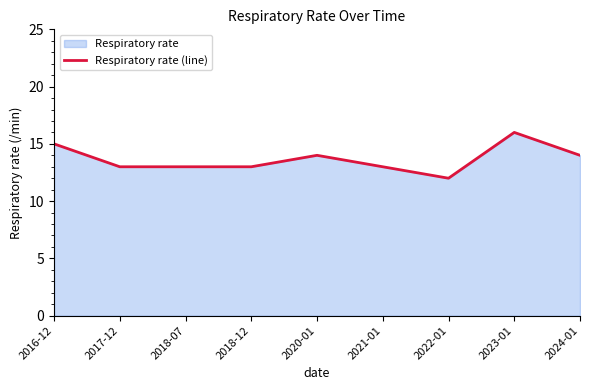

Reading left to right, transcribe all the data shown in this chart.

15	13	13	13	14	13	12	16	14